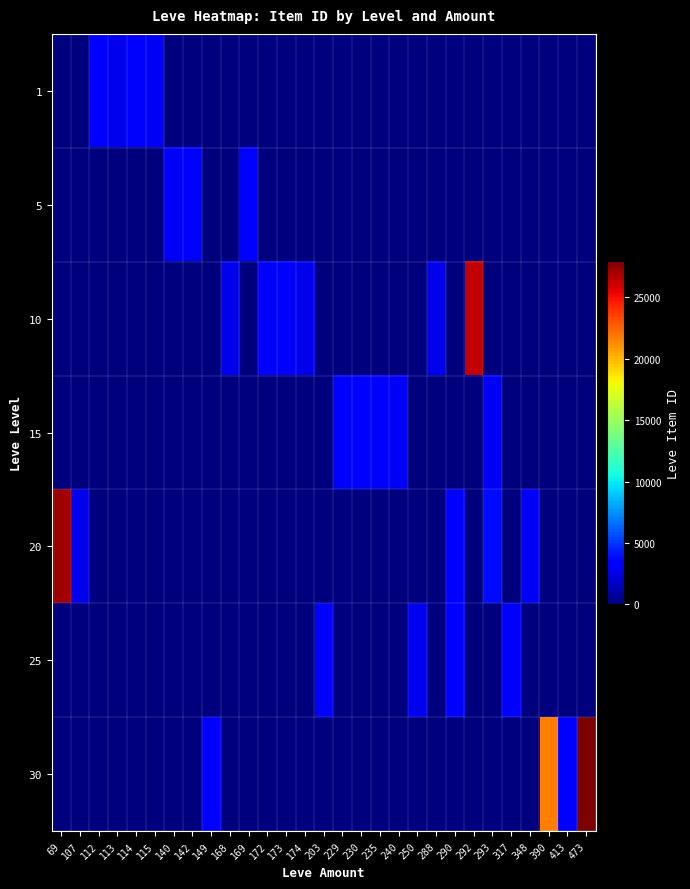

List the series in order of their peak value, lowest first.

5, 25, 1, 15, 10, 20, 30